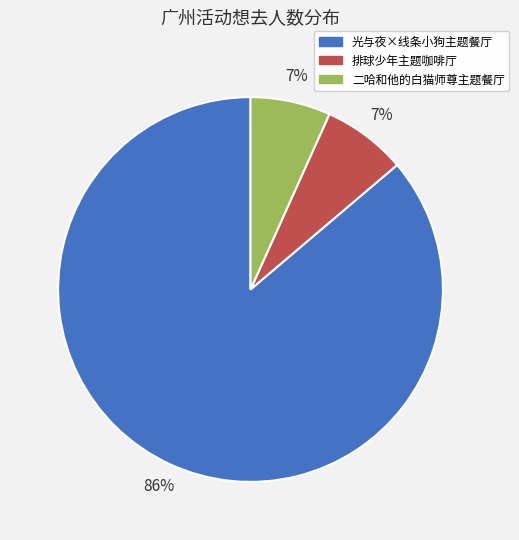

Which slice represents more than half of the pie?

光与夜×线条小狗主题餐厅